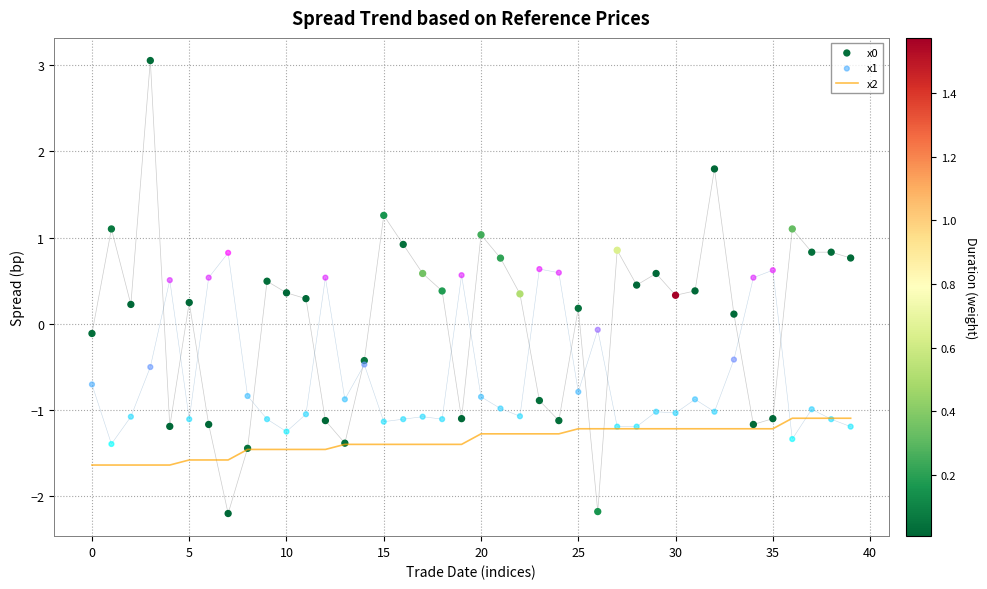

At how many categories does at least one series exceed 0?

35